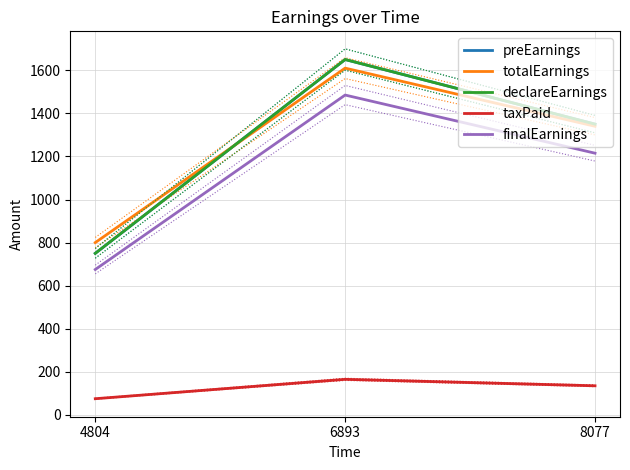

Which category has the highest value in the finalEarnings series?

6893